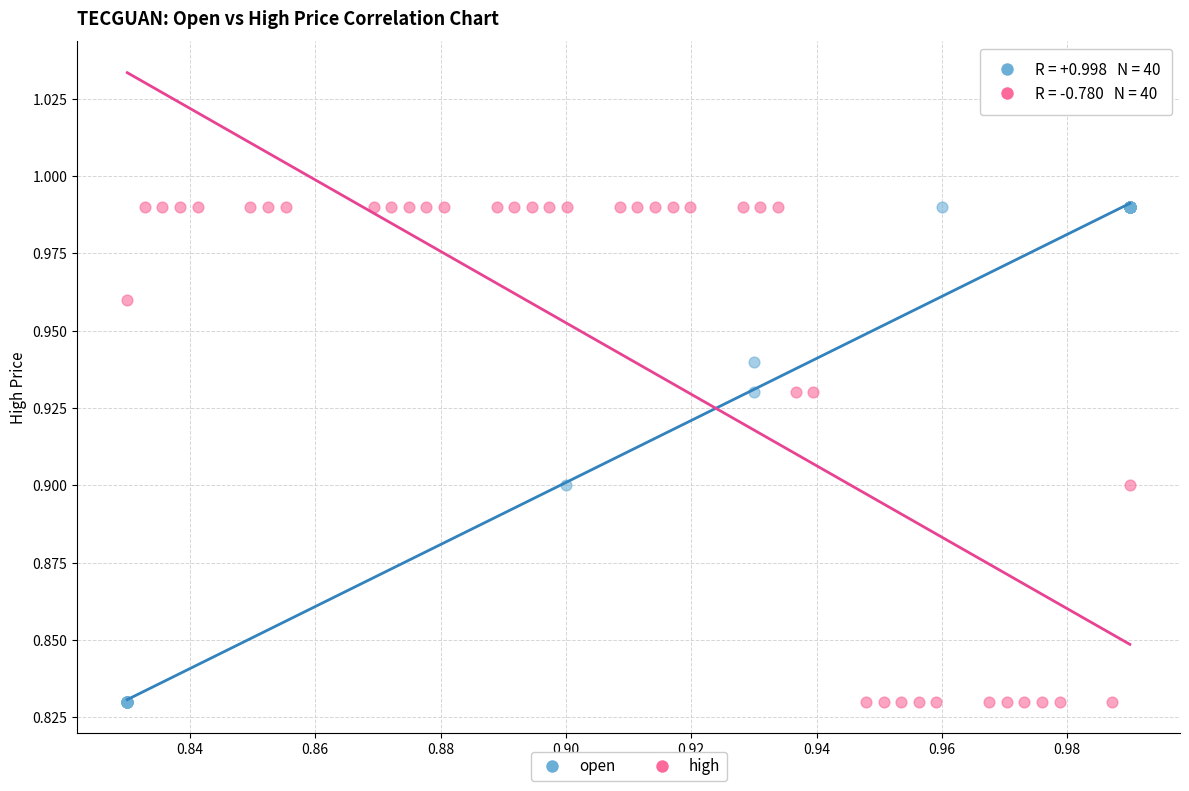

What are all the series names shown in the legend?

open, high